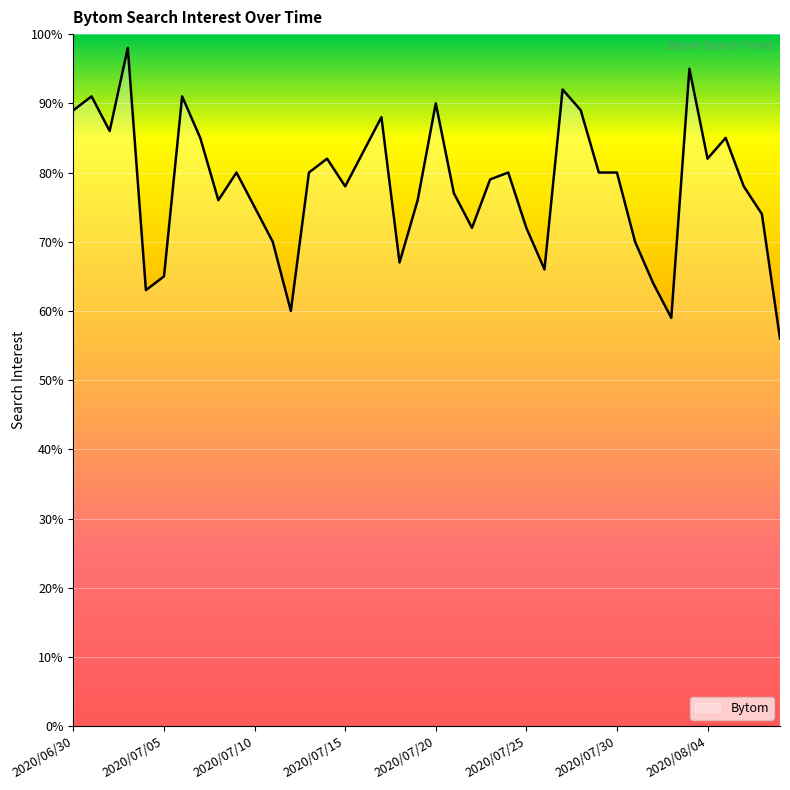

What is the smallest value displayed?

56